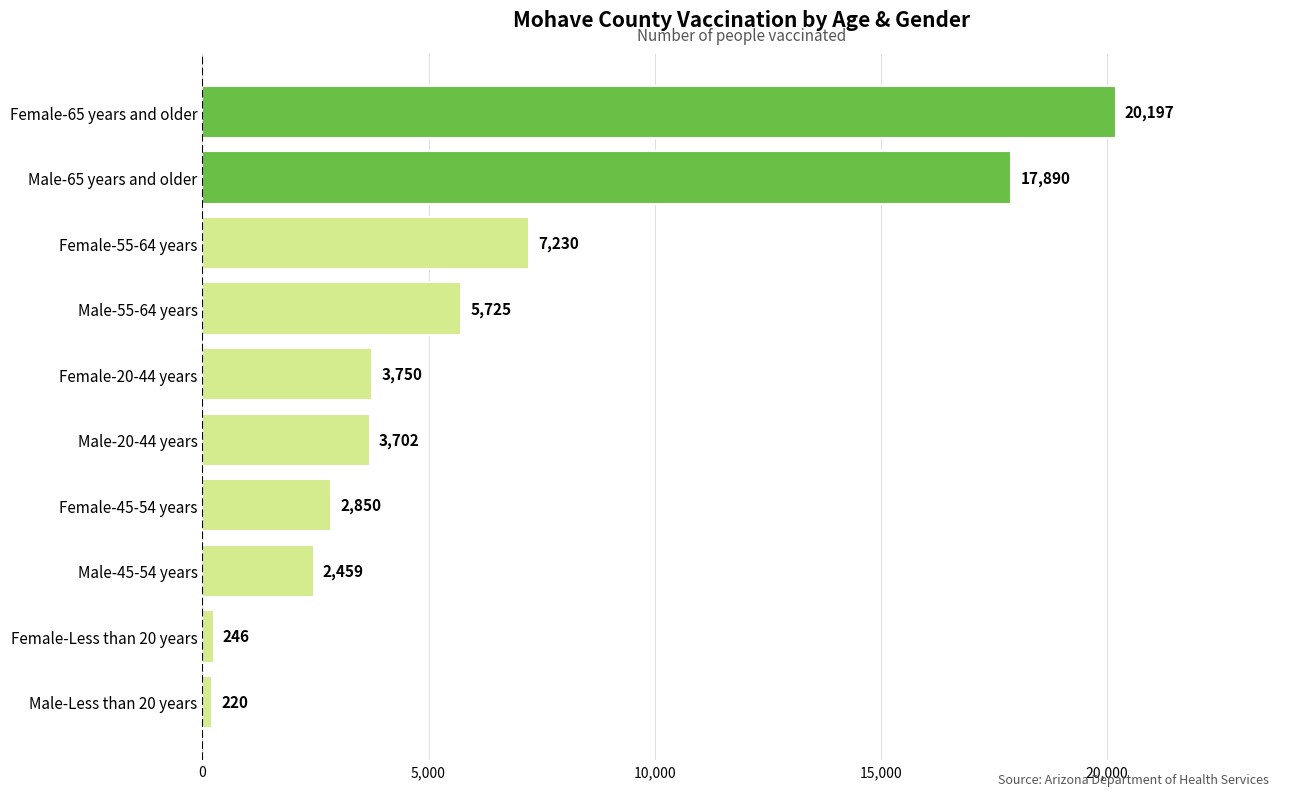

Which category has the lowest value across all series?

Male-Less than 20 years